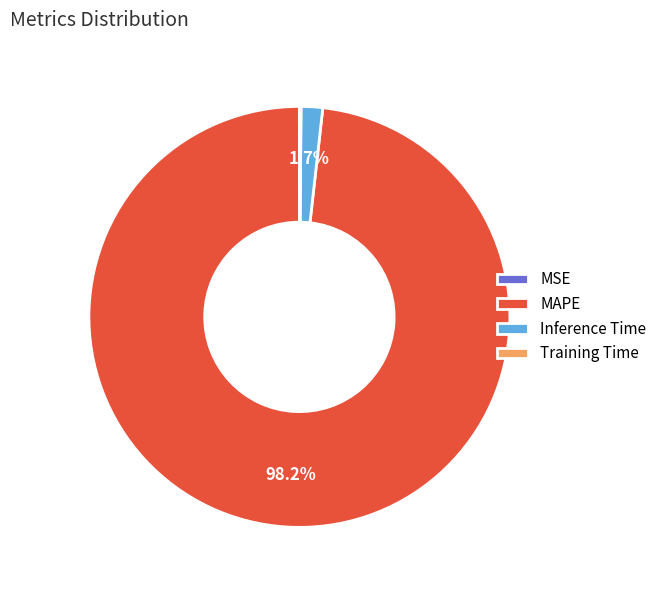

Which slice is the largest?

MAPE